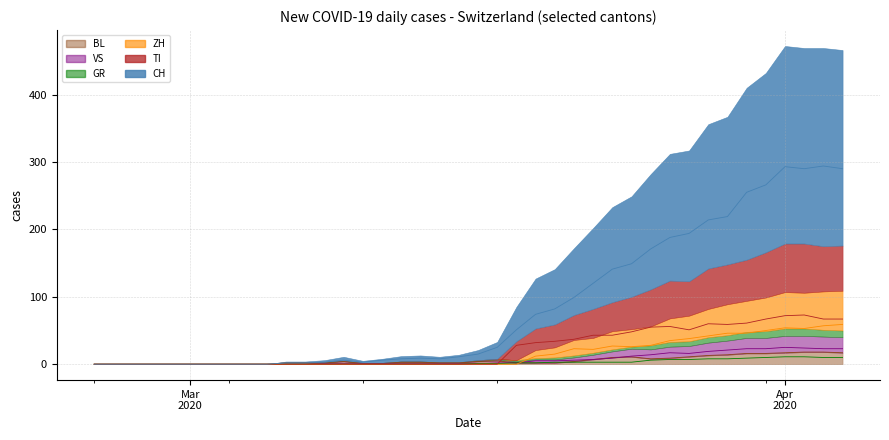

What position from the right is 2020-04-04?

1